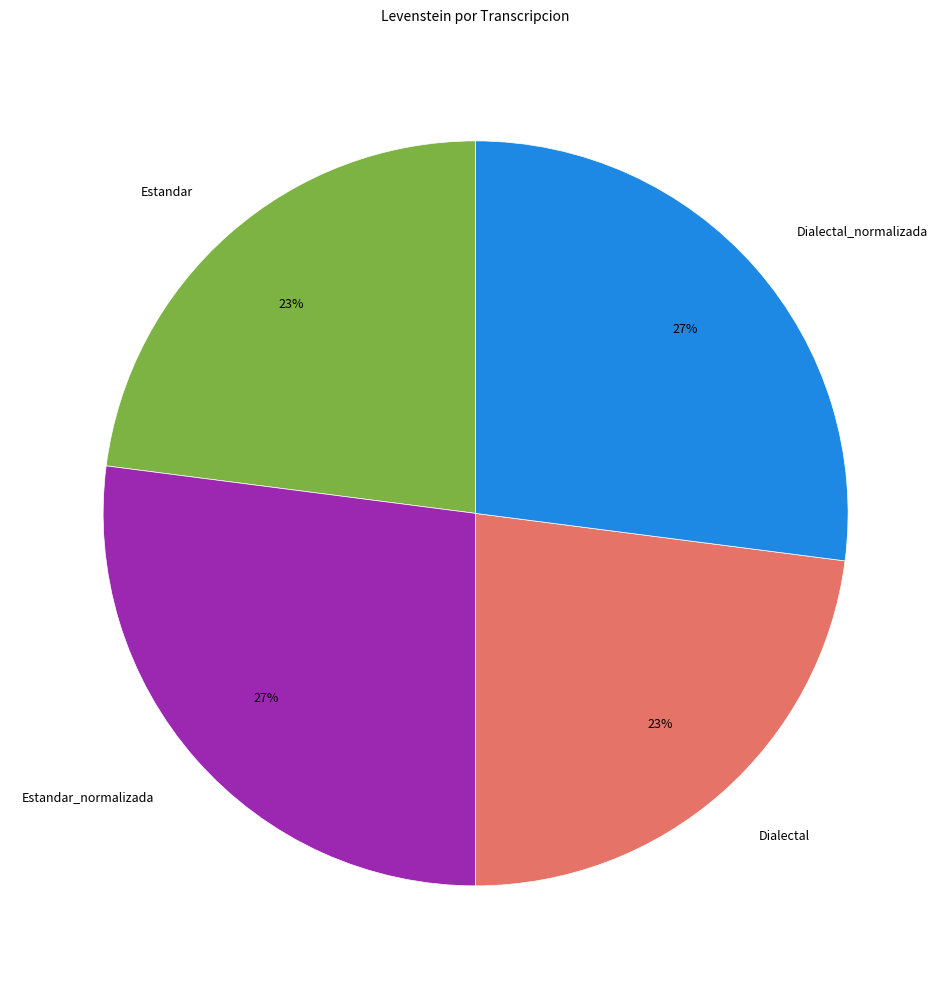

How many segments does this pie chart have?

4